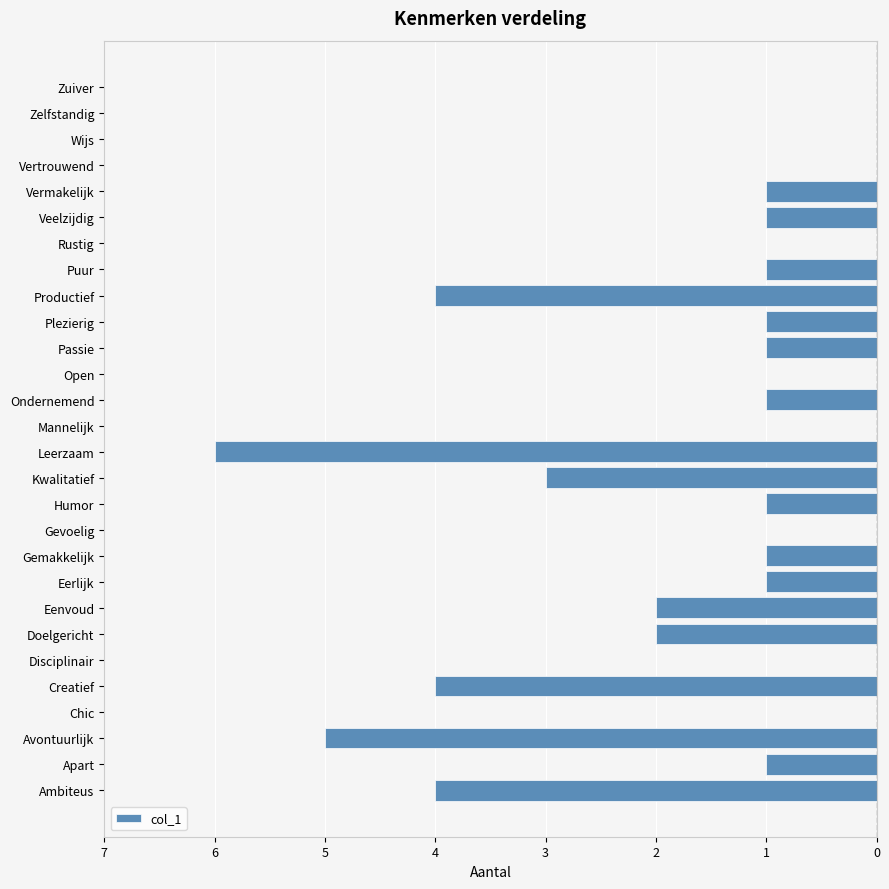

Are the bars horizontal?

Yes